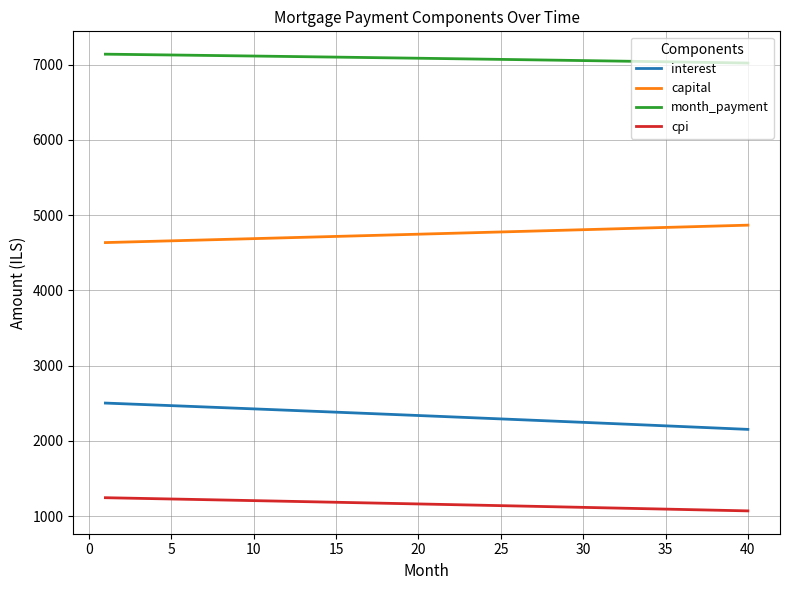

What is the smallest value displayed?

1070.7